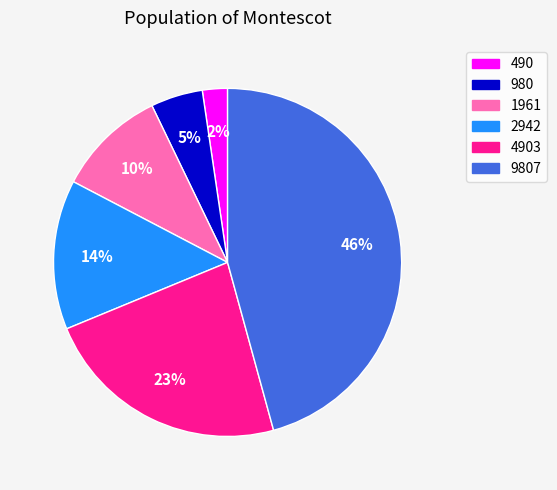

Which category has the biggest portion of the pie?

9807